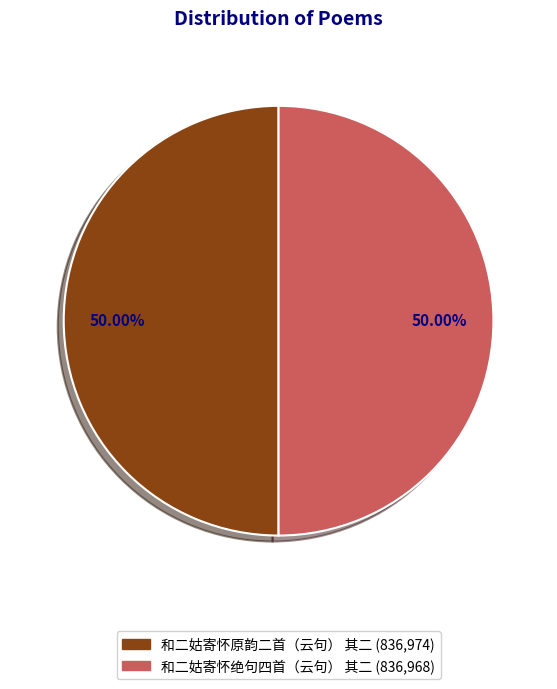

What percentage is NOT represented by 和二姑寄怀绝句四首（云句） 其二?

50.0%